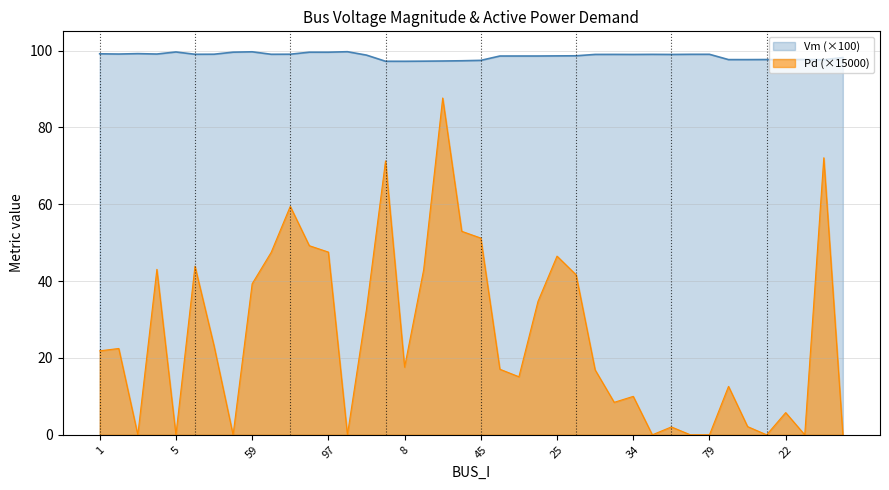

Which has a higher value, 4 or 12?

4